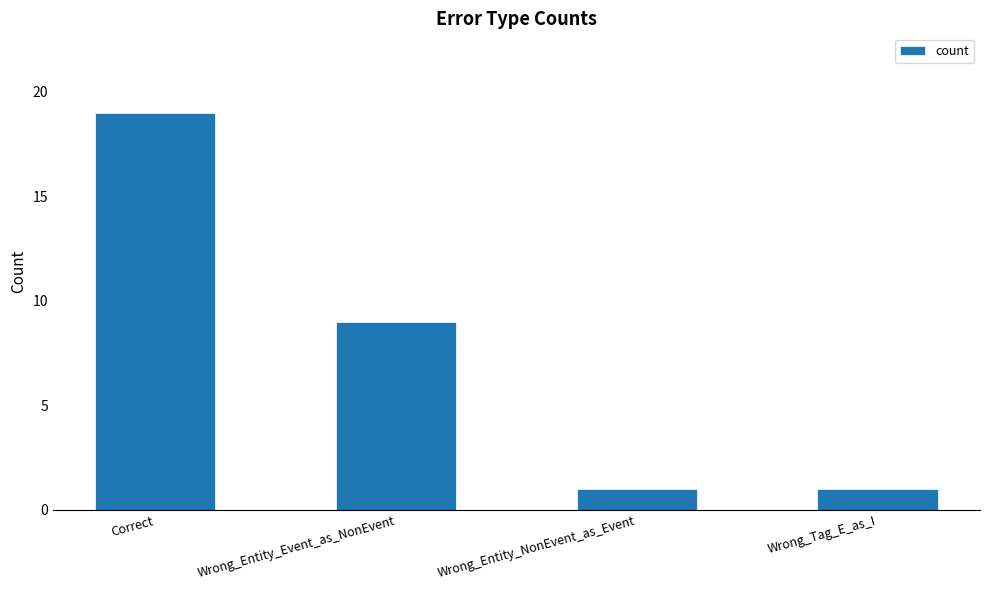

Reading left to right, transcribe all the data shown in this chart.

Correct=19	Wrong_Entity_Event_as_NonEvent=9	Wrong_Entity_NonEvent_as_Event=1	Wrong_Tag_E_as_I=1